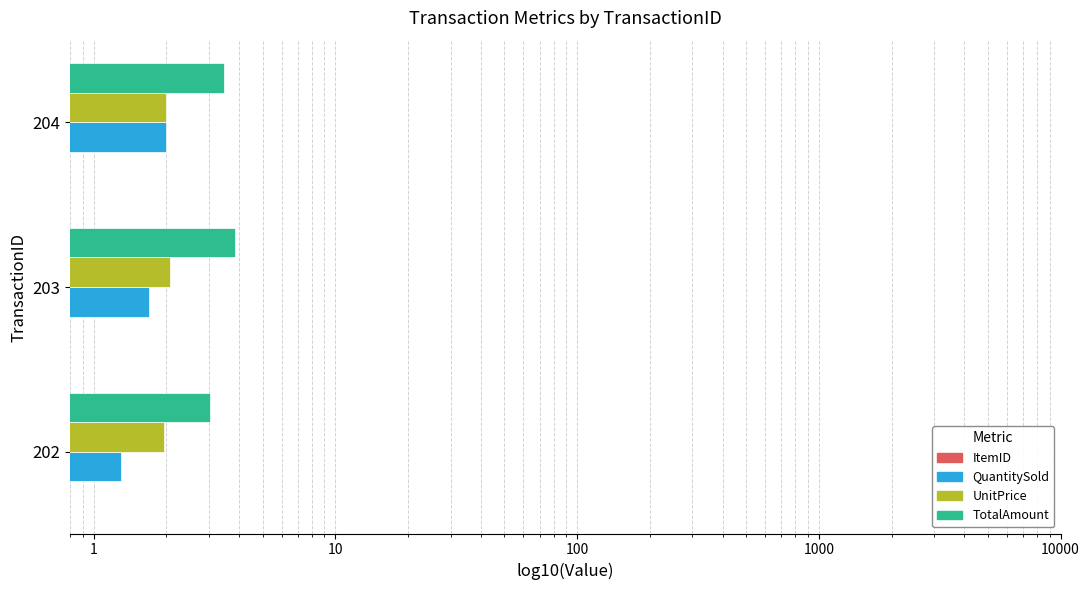

Which series changed the most between 202 and 204?

QuantitySold